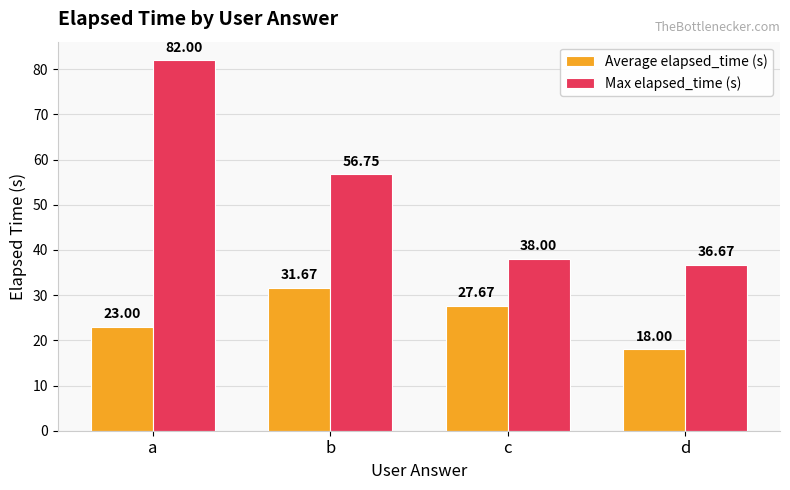

Reading left to right, transcribe all the data shown in this chart.

Average elapsed_time (s): 23.0	31.7	27.7	18.0
Max elapsed_time (s): 82.0	56.8	38.0	36.7